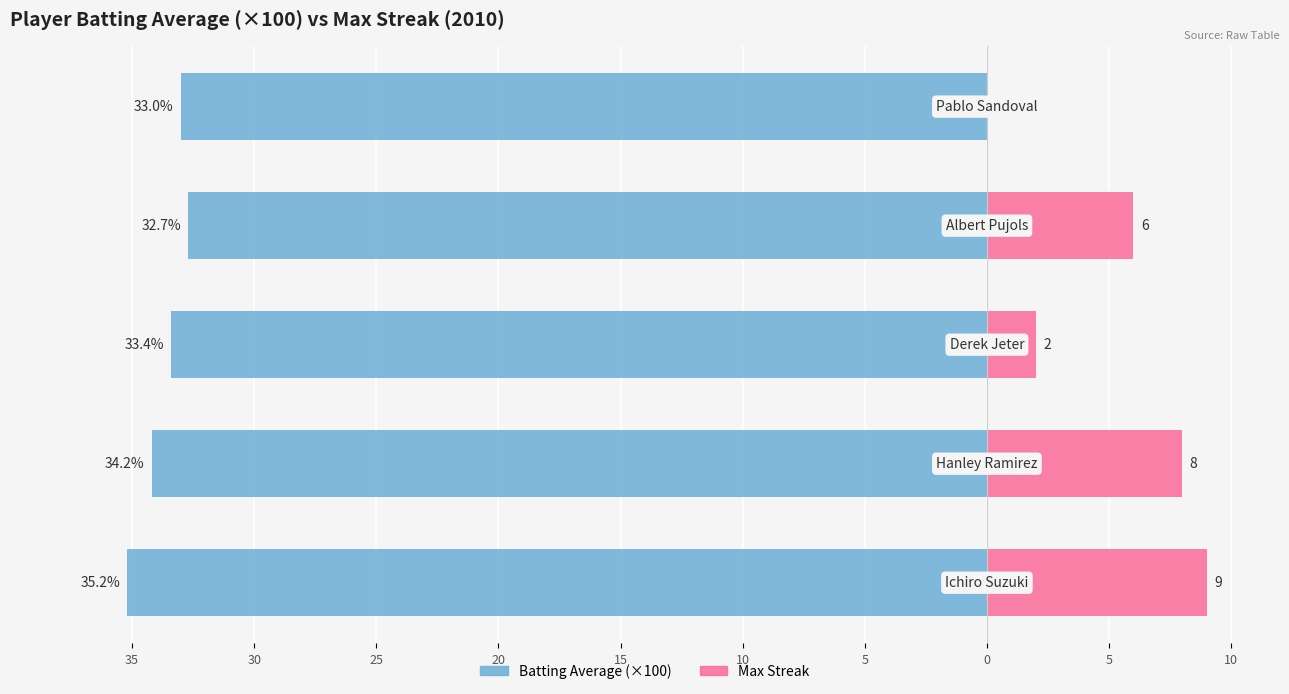

Between 25 and 15, which series saw the biggest shift?

Max Streak